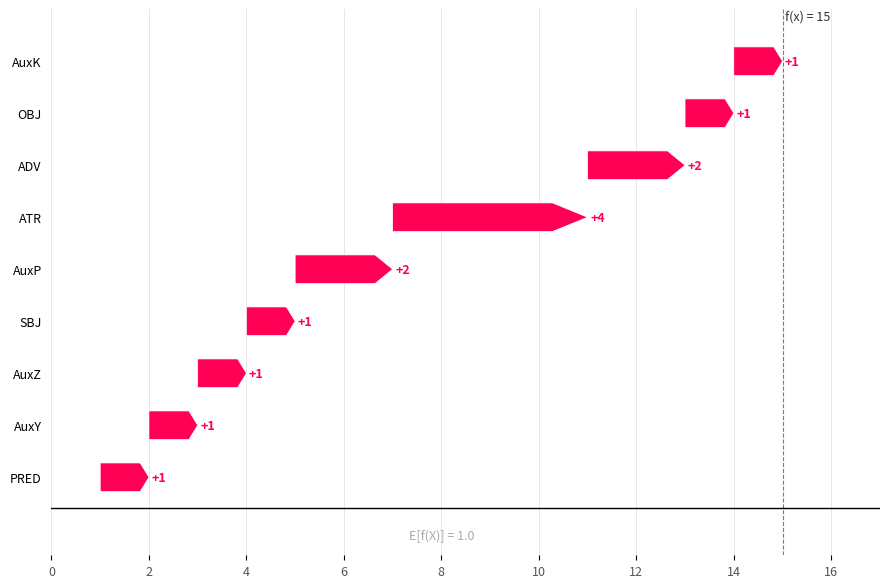

The value at AuxY is 1. True or false?

True